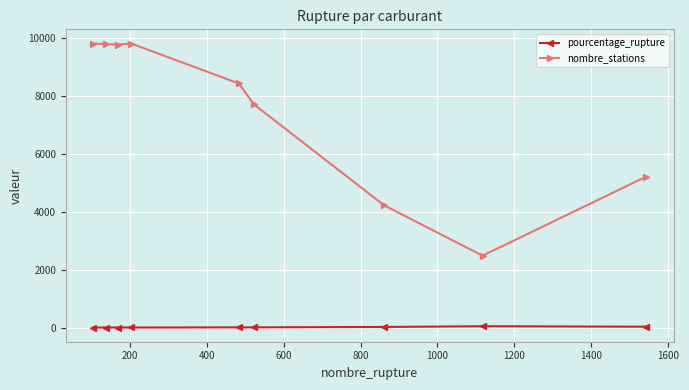

What is the value of the nombre_stations point at the 9th from the left?

5211.0